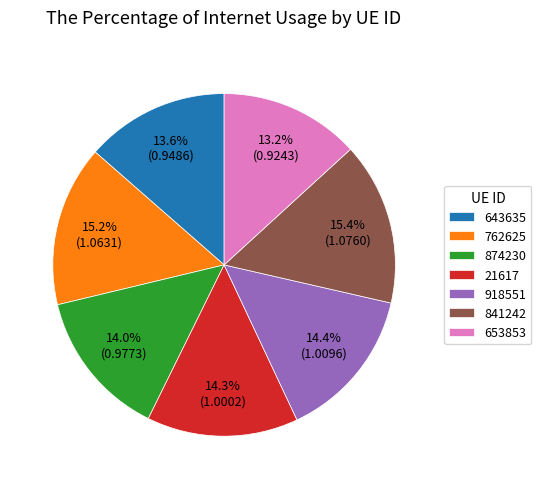

What is the total percentage of 653853 and 874230?

27.2%